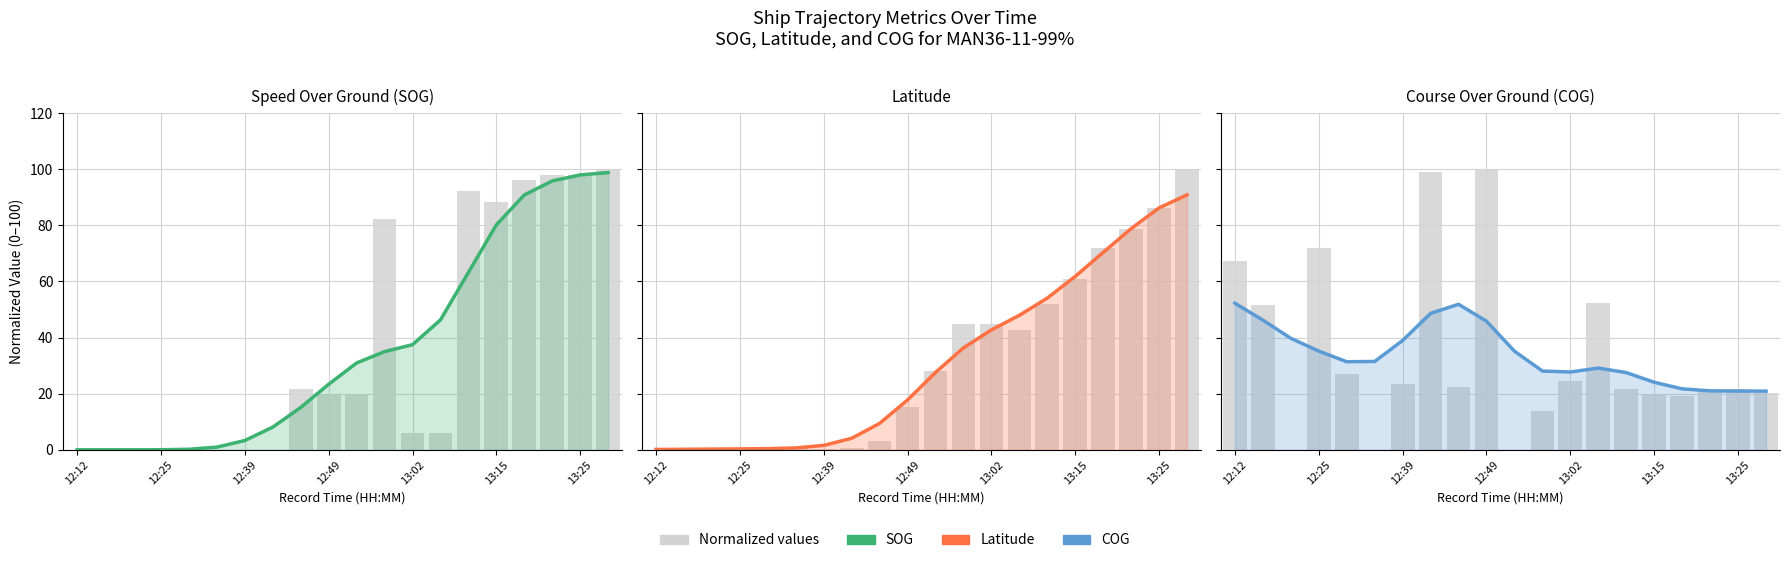

What is the average value of the COG series?

33.9